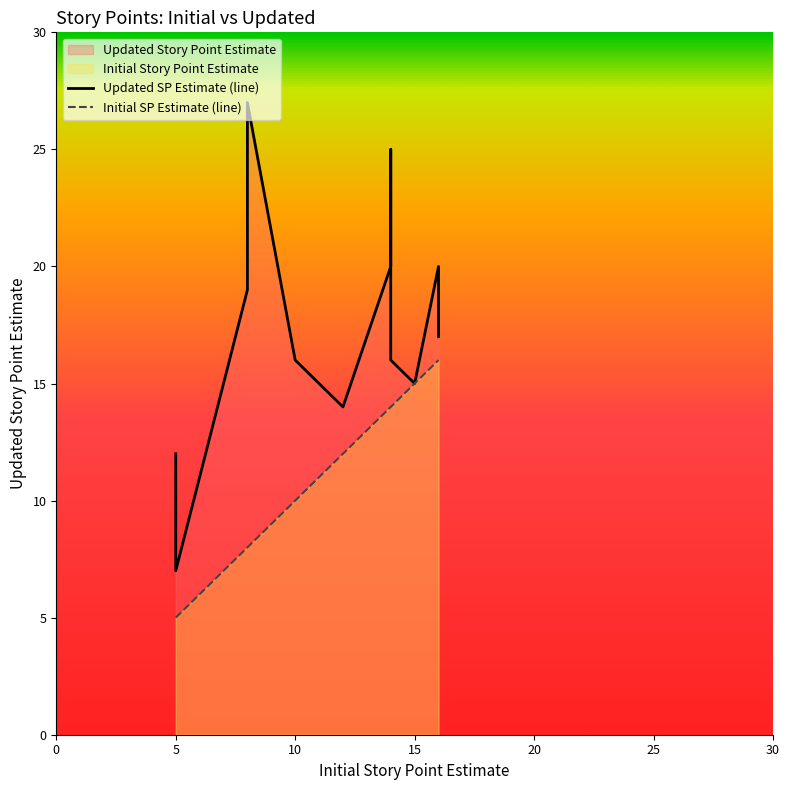

The value of Updated SP Estimate (line) at 25 is 19. True or false?

False